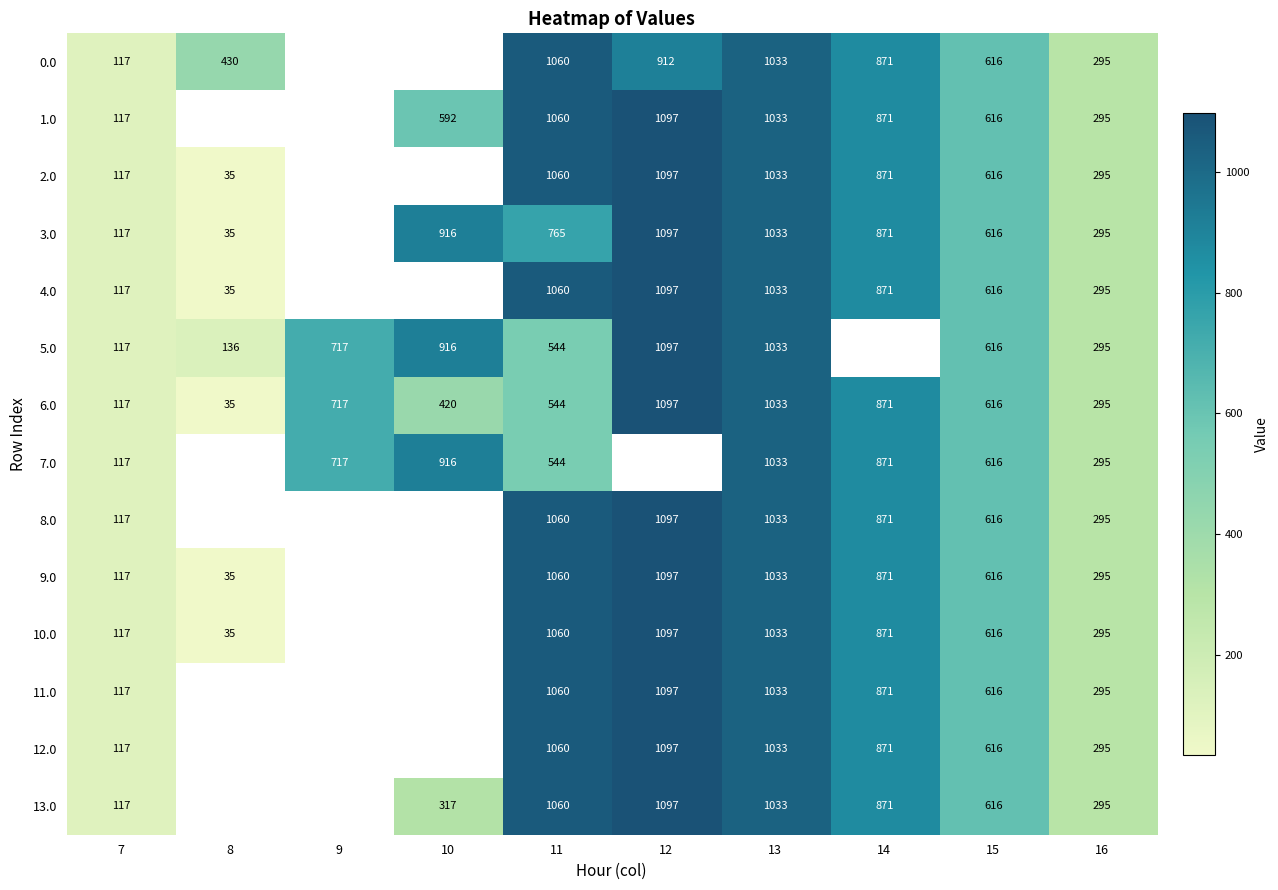

Is the value of 6.0 at 15 greater than the value of 1.0 at 14?

No